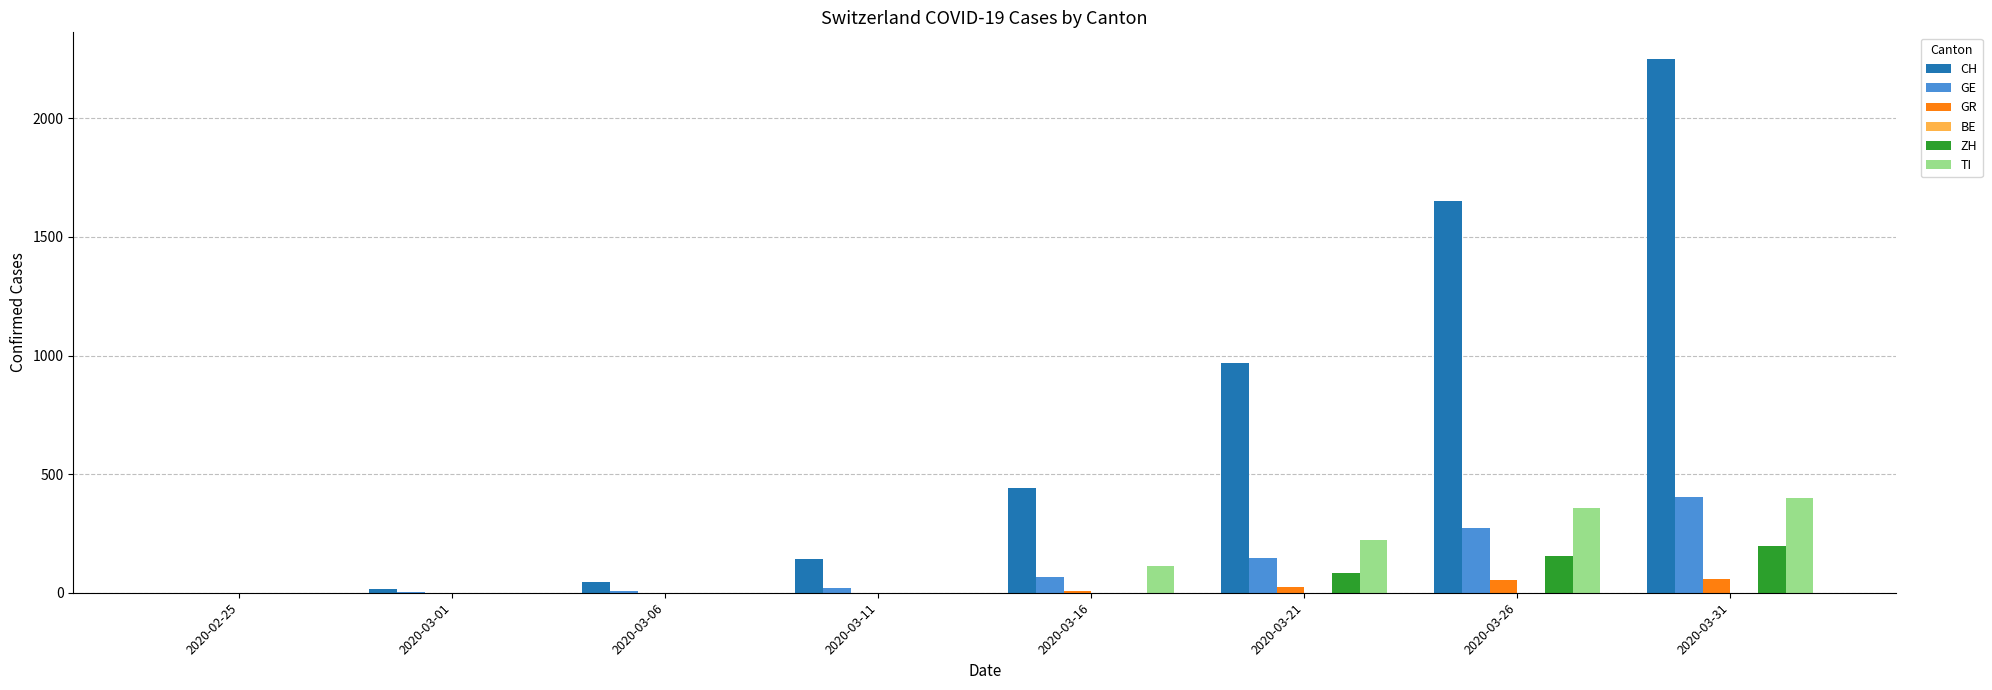

The value of ZH at 2020-03-16 is 0. True or false?

True